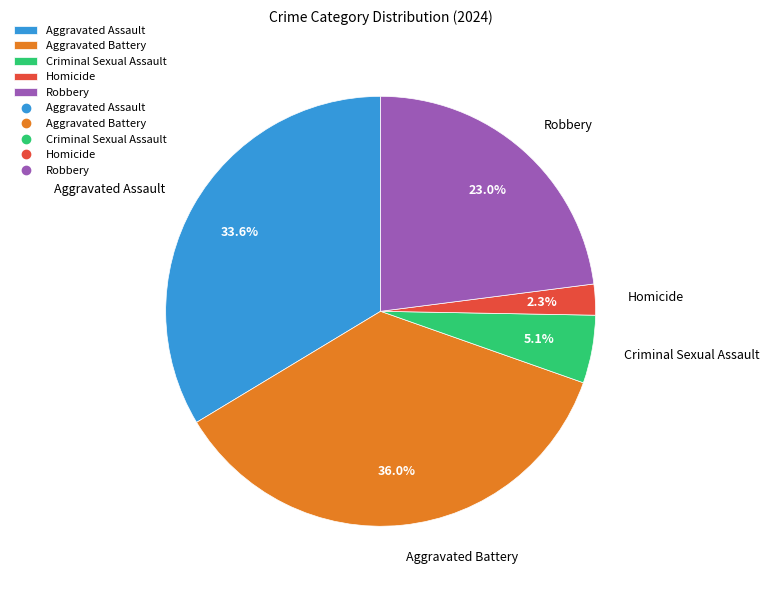

Does any single category account for the majority?

No